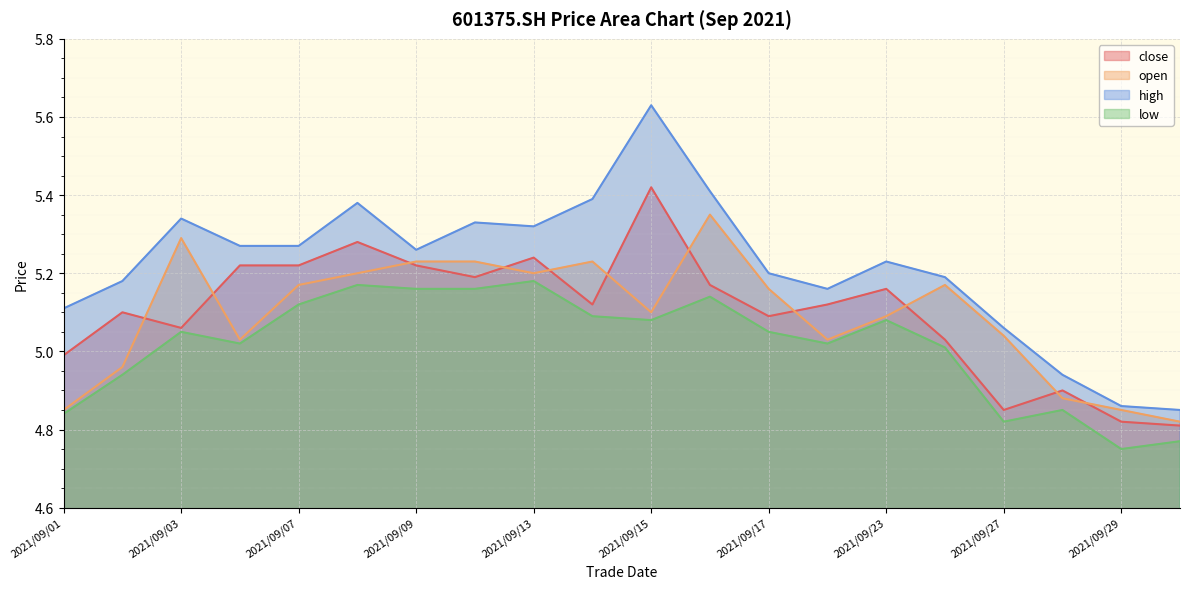

What is the value of the high point at the 17th from the left?

5.1